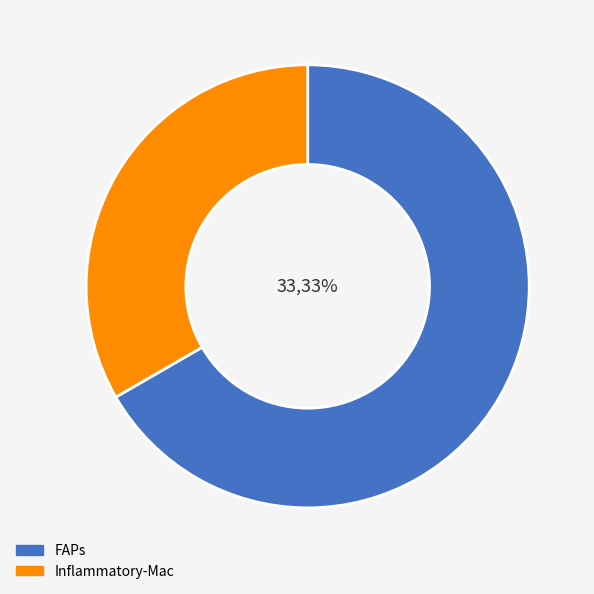

Rank the categories by value from highest to lowest.

FAPs, Inflammatory-Mac